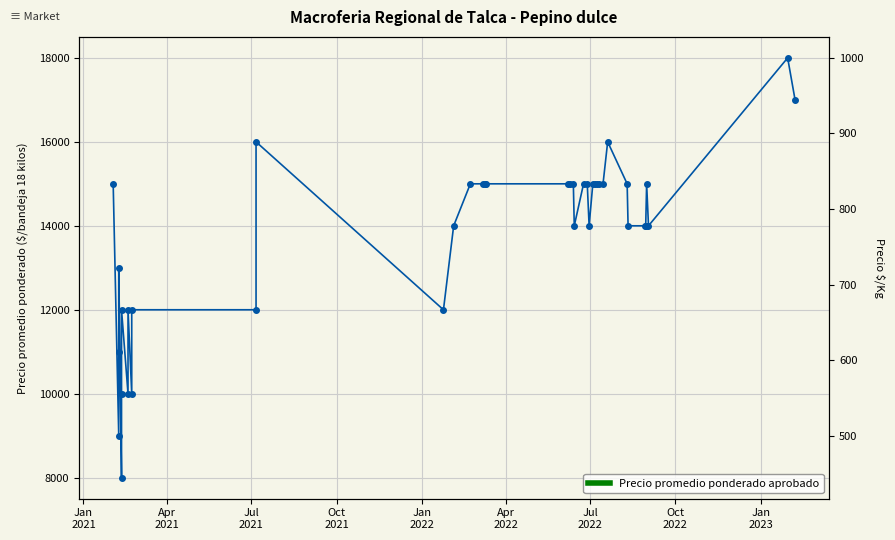

Where is the first local minimum for Precio $/Kg?

Apr
2021